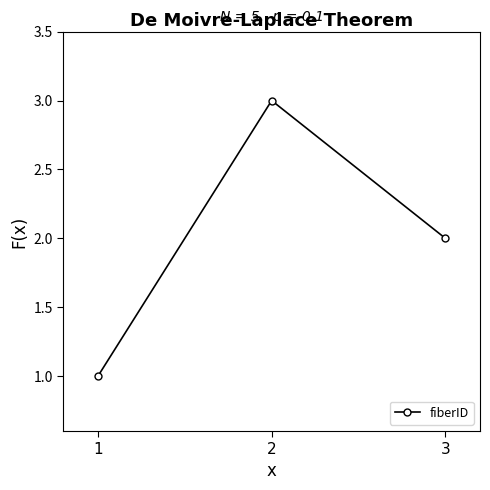

Reading right to left, transcribe all the data shown in this chart.

3=2	2=3	1=1